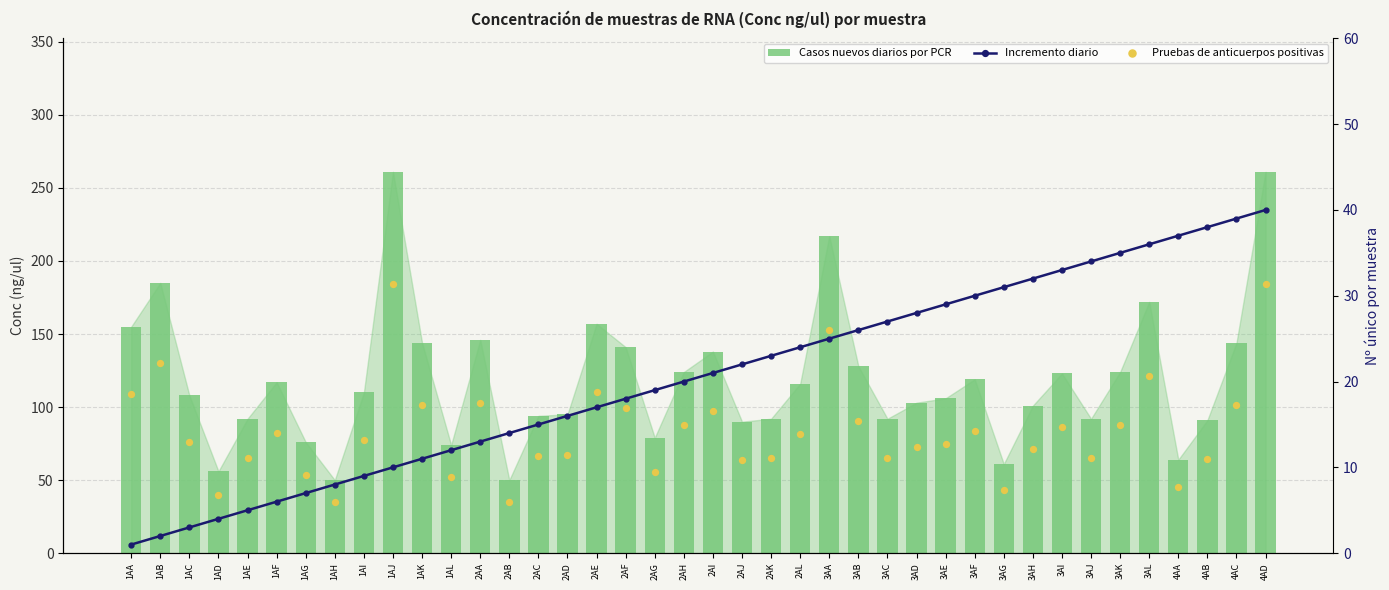

At how many categories does at least one series exceed 42?

40